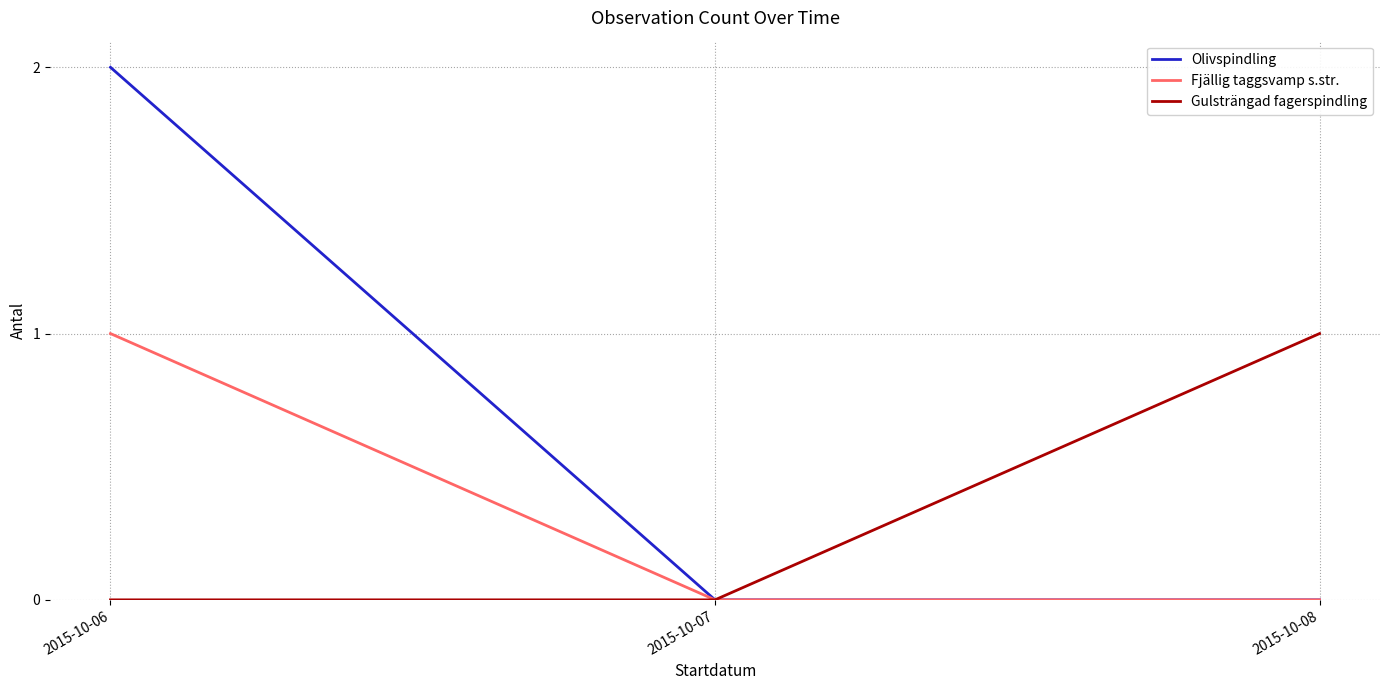

Is it true that Fjällig taggsvamp s.str. equals 0 at 2015-10-06?

False